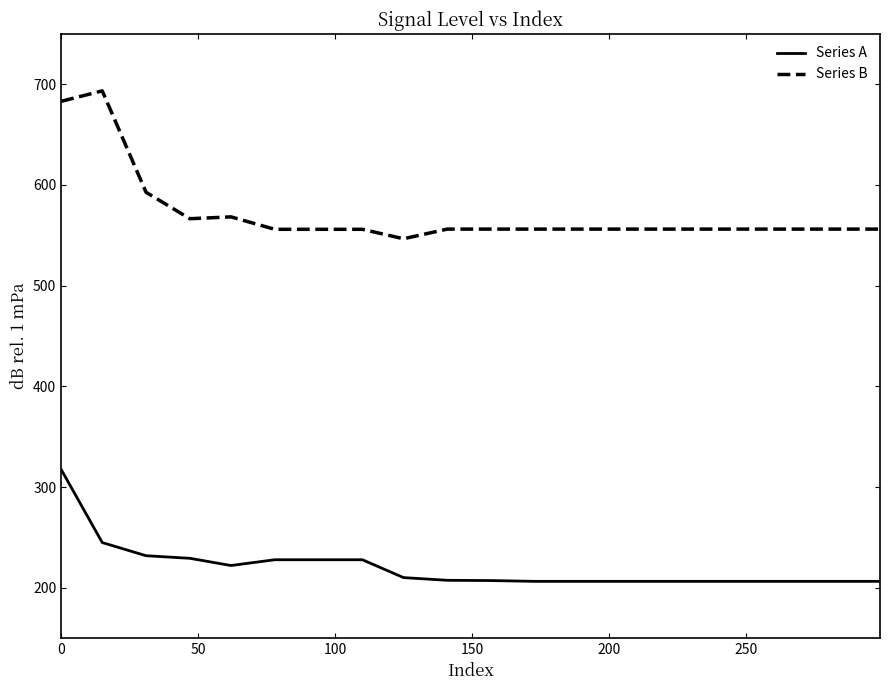

What is the maximum value for Series A?

317.4